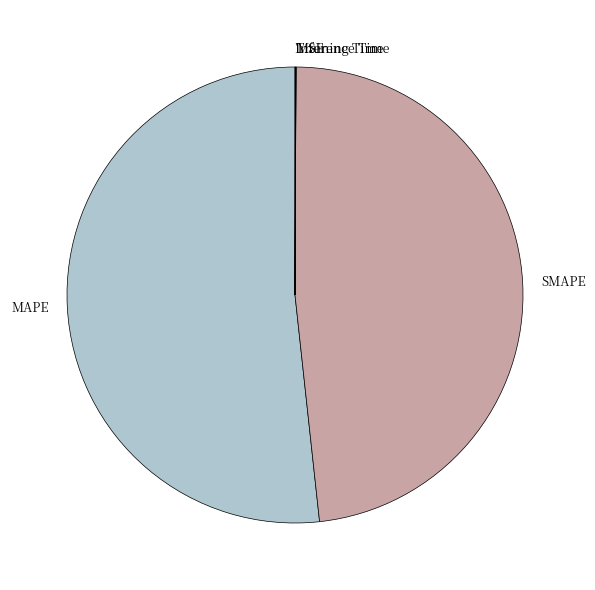

True or false: MAPE accounts for 61% of the total.

False